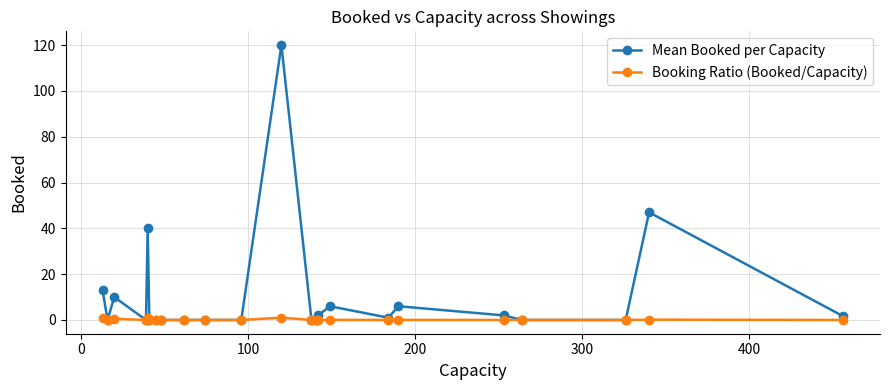

Rank the series by their maximum value, from lowest to highest.

Booking Ratio (Booked/Capacity), Mean Booked per Capacity